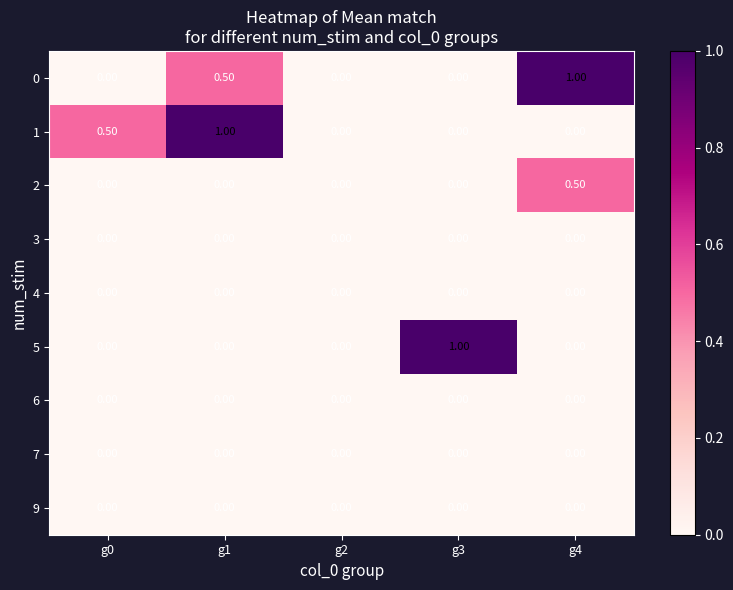

What is the total value across all series at g0?

0.5